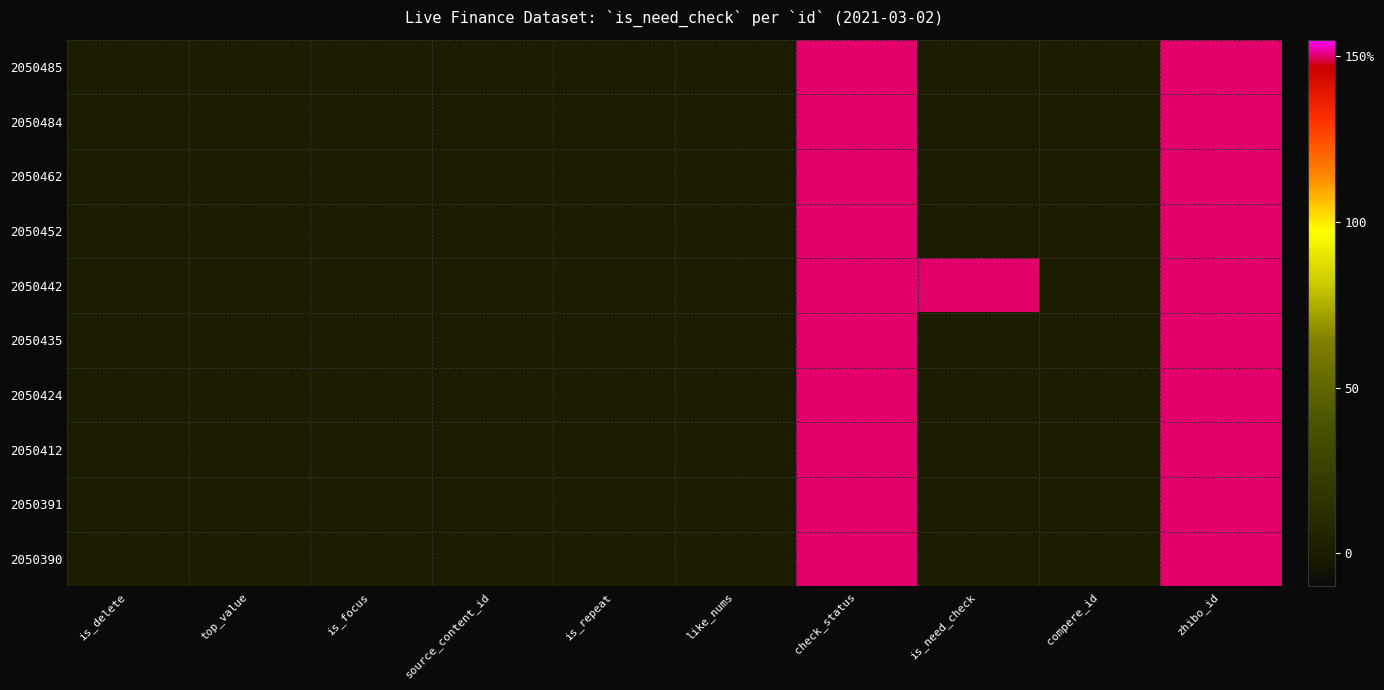

Which has a higher value, is_focus or like_nums?

is_focus